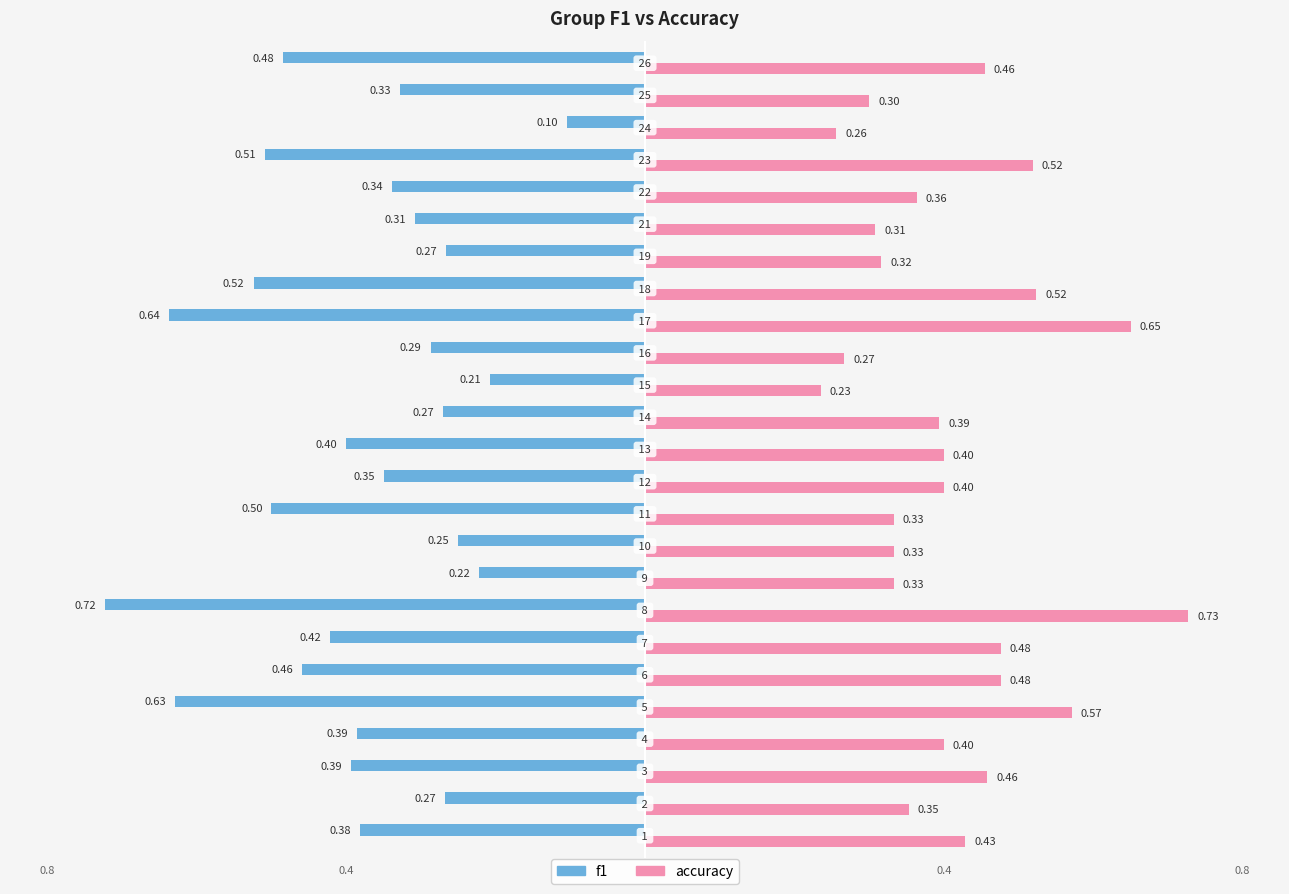

Which series has the largest total across all categories?

accuracy